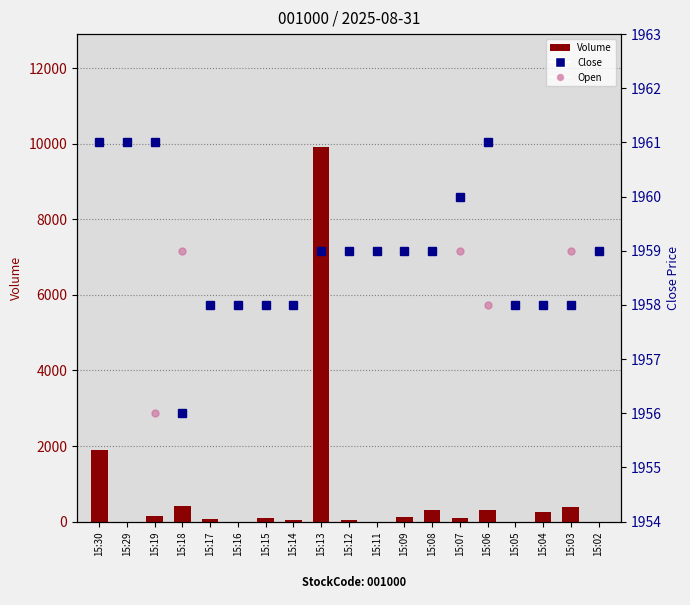

What is the total value across all series at 15:13?

13840